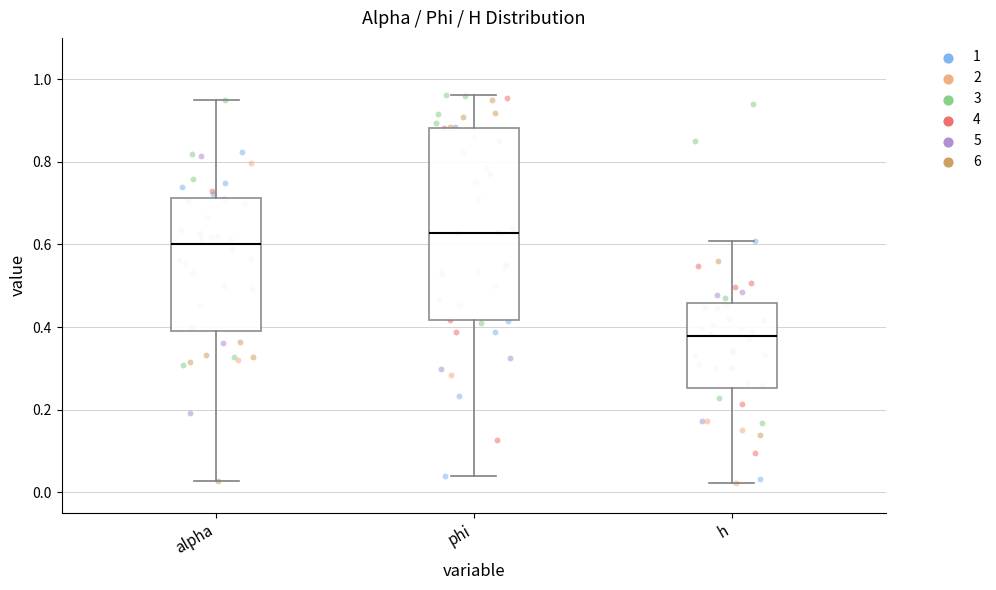

Reading left to right, transcribe this box plot: for each box, give where its median line is, the range the box spans, and where its two whiskers end, as read against the y-axis. The values are not printed on the chart, so give them approximately, as read against the axis.

alpha: median 0.60, box 0.40 to 0.72, whiskers 0.02 to 0.96
phi: median 0.62, box 0.42 to 0.88, whiskers 0.04 to 0.96
h: median 0.38, box 0.26 to 0.46, whiskers 0.02 to 0.60